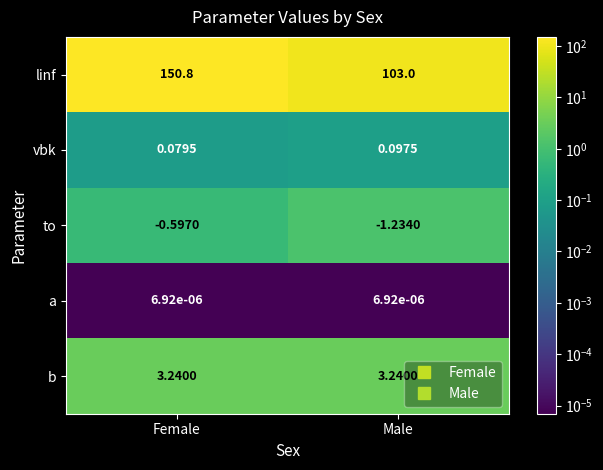

Is the value of linf at Female greater than the value of b at Male?

Yes